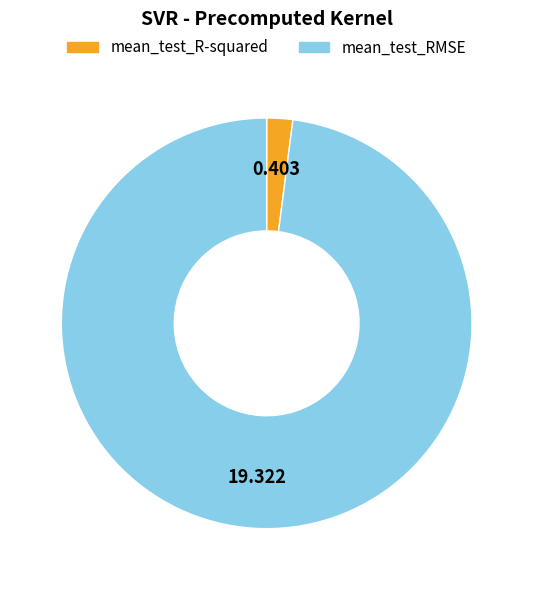

Is the sum of mean_test_RMSE and mean_test_R-squared greater than half?

Yes